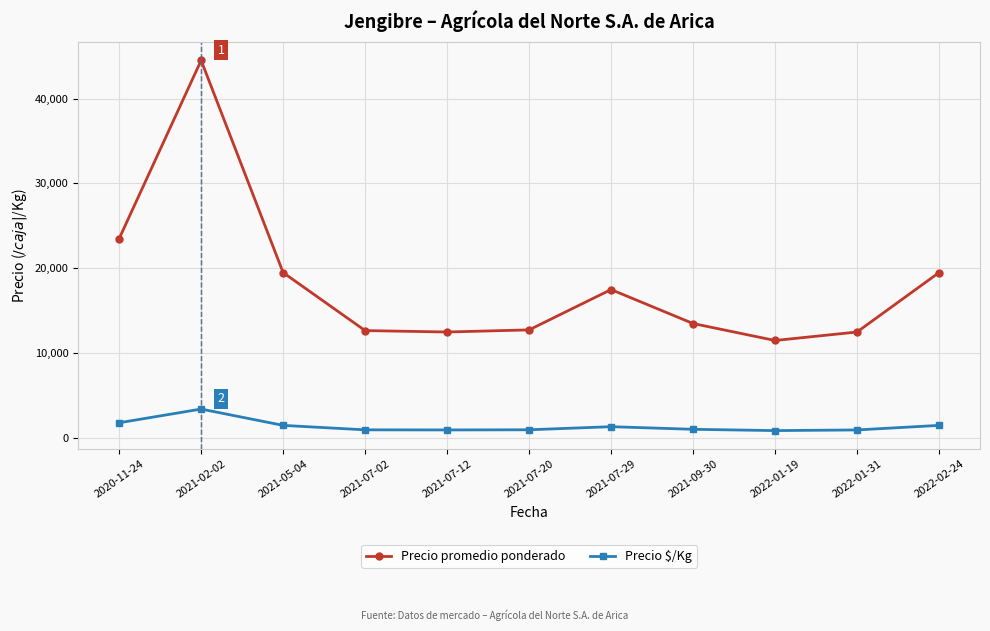

Which series has the largest range (max minus min)?

Precio promedio ponderado